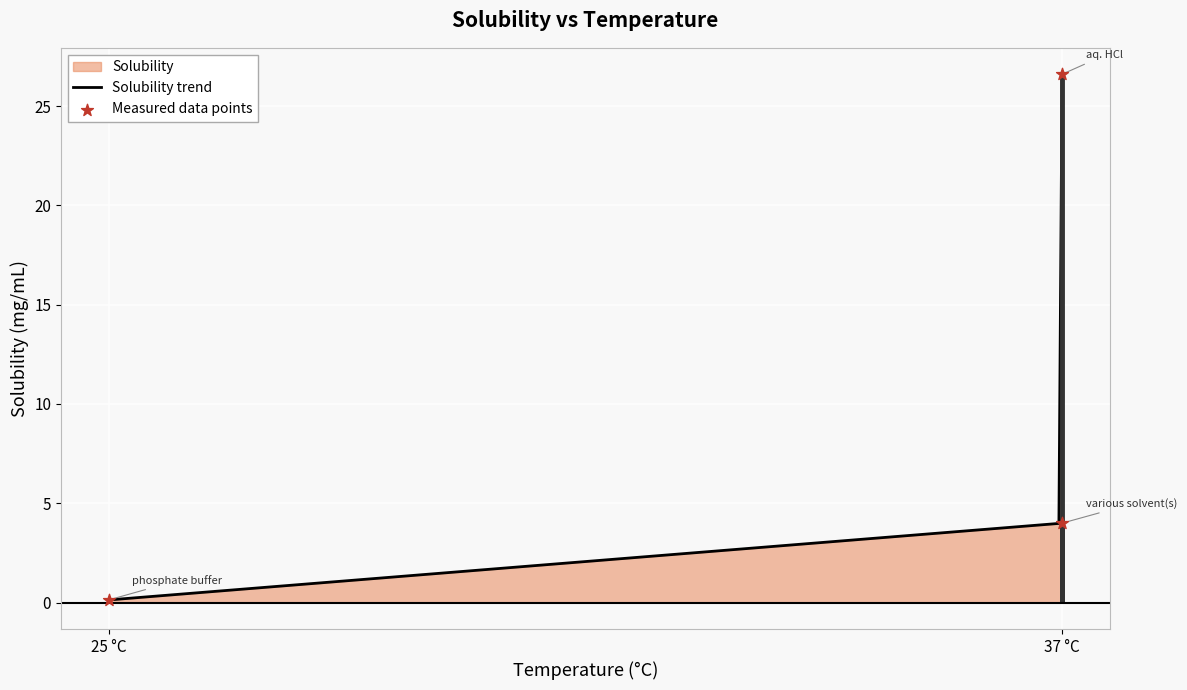

What is the change in value from 25 °C to 37 °C?

+26.5